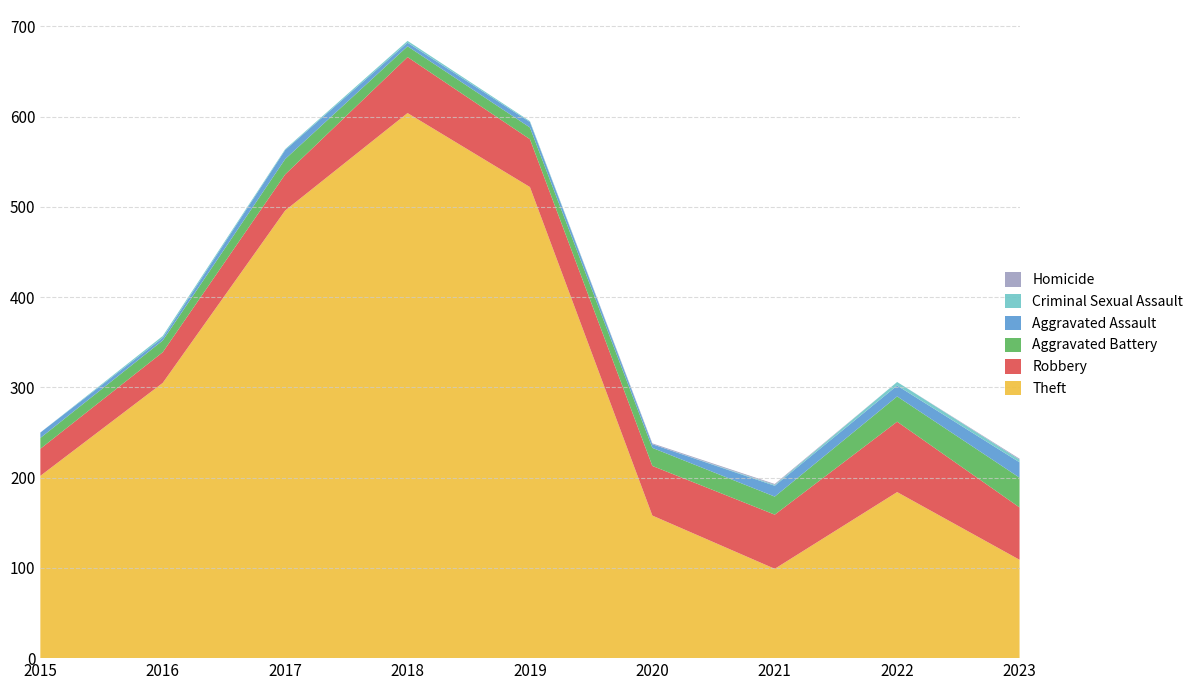

Reading left to right, transcribe all the data shown in this chart.

Aggravated Assault: 6	3	10	4	6	4	12	12	17
Aggravated Battery: 12	13	17	12	13	20	20	28	33
Robbery: 30	34	40	62	53	55	60	78	58
Theft: 202	305	496	604	522	158	99	184	109
Criminal Sexual Assault: 0	2	1	2	1	0	1	4	3
Homicide: 0	0	0	0	0	1	1	0	1